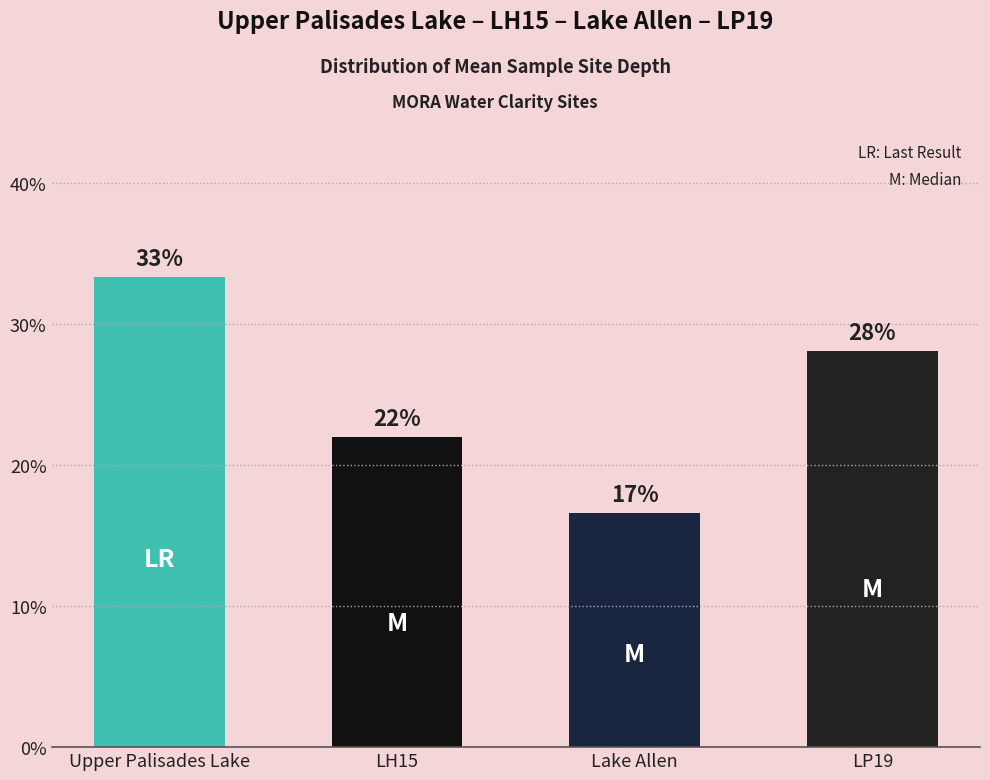

Reading left to right, list all the values displayed in this chart.

0.3	0.2	0.2	0.3